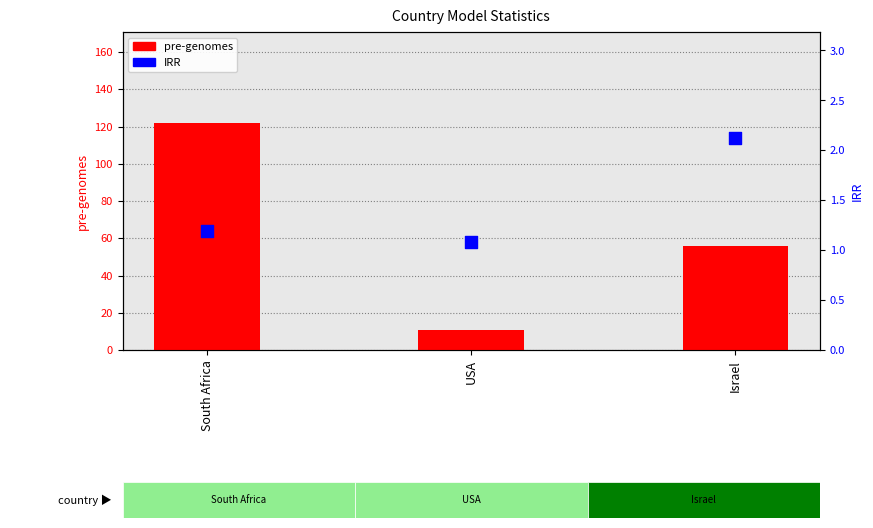

At which category is the sum across all series the highest?

South Africa